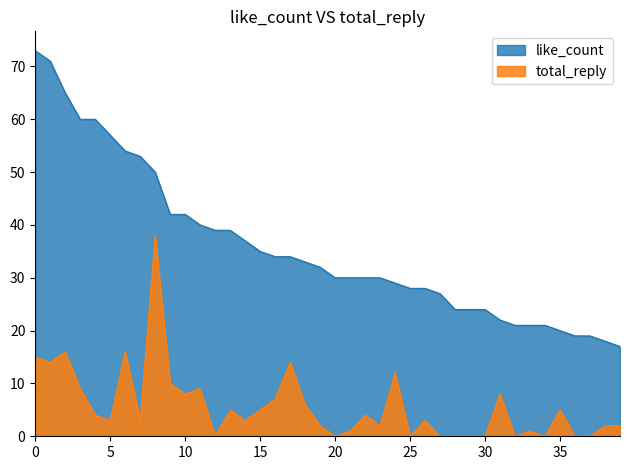

At 8, list the series in order from smallest to largest.

total_reply, like_count